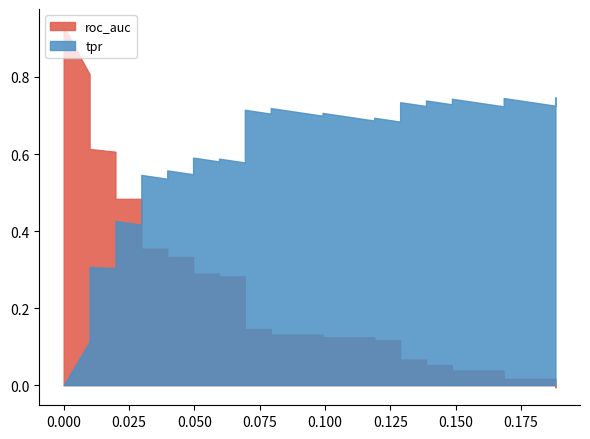

What is the greatest value displayed?

0.9